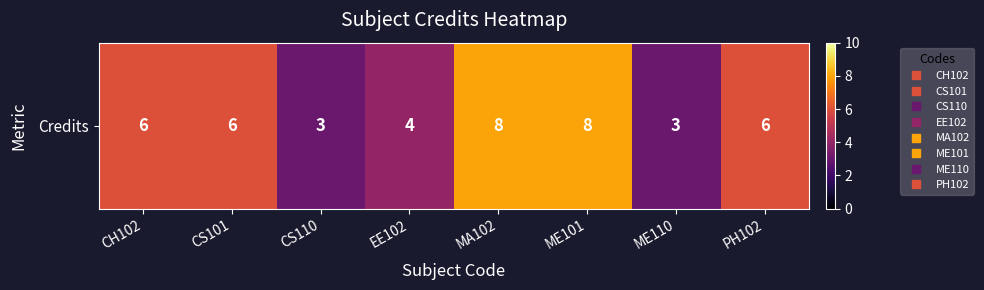

Where is the data nearest to the value 5?

CH102